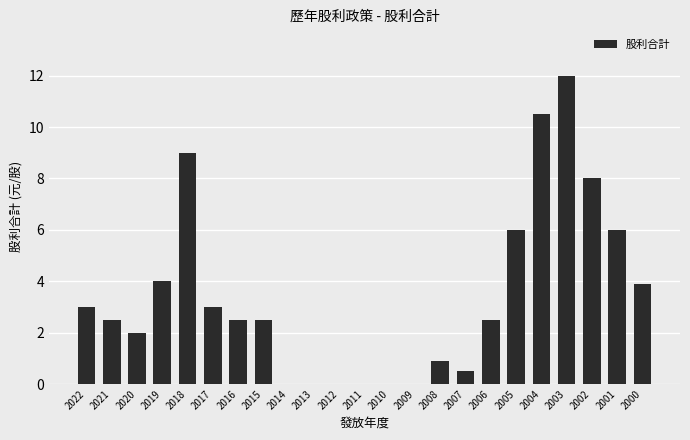

The chart shows a value of 2.5 at 2016. True or false?

True